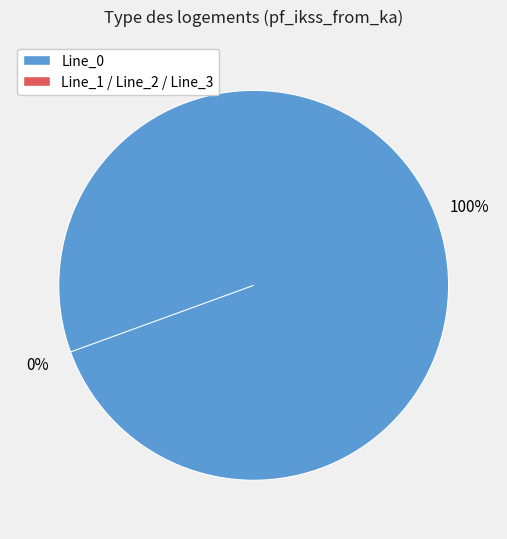

To the nearest percent, what is the average slice percentage?

25%